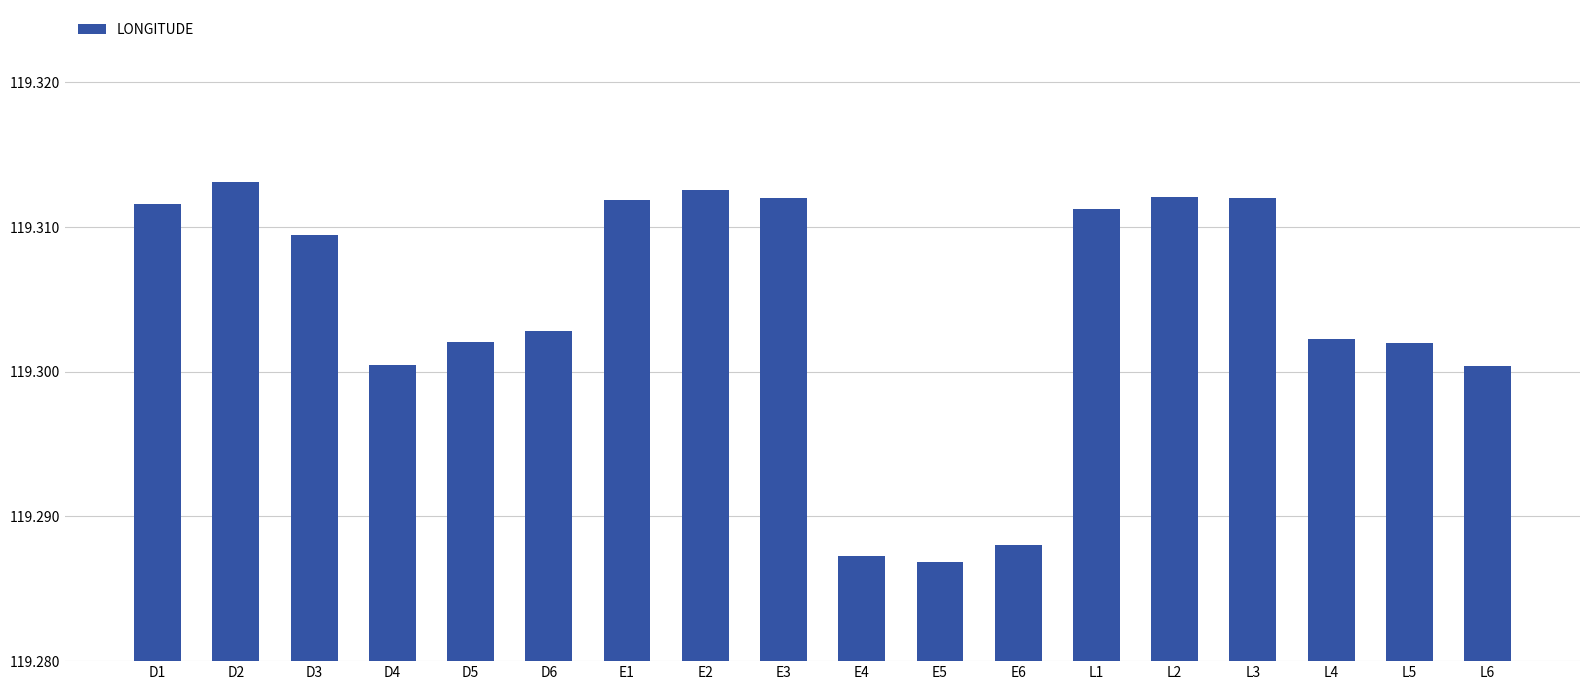

What is the label of the 12th bar from the left?

E6